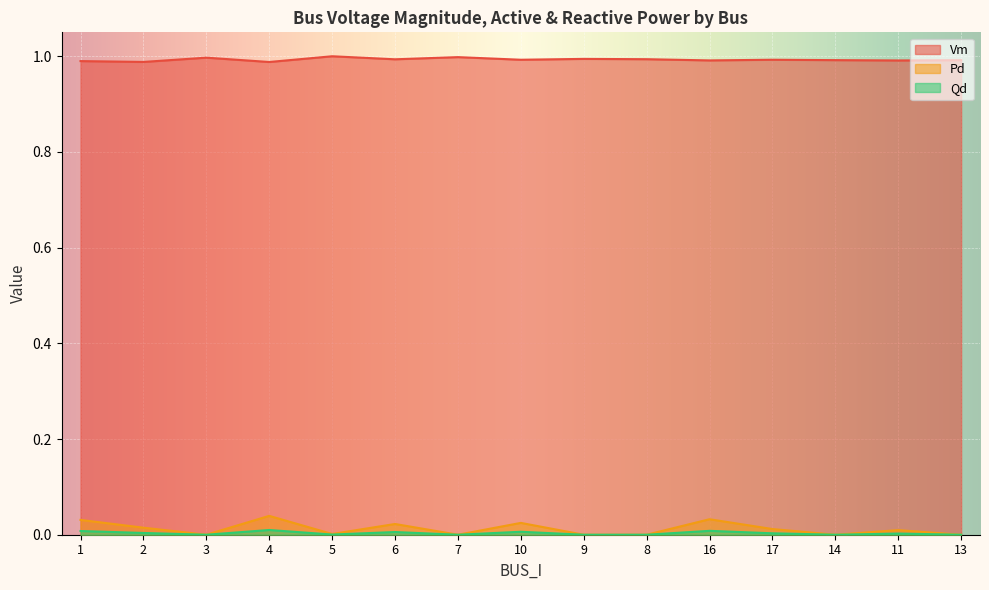

The value of Vm at 3 is 1.0. True or false?

True